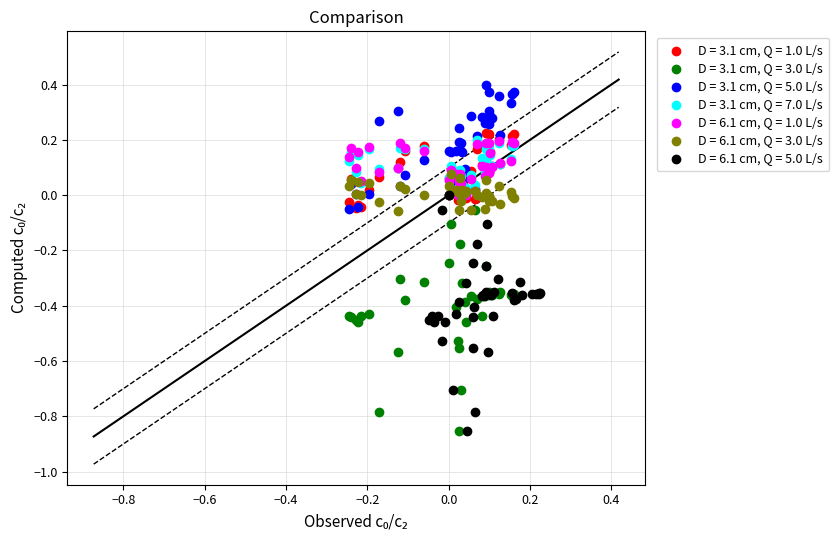

Which series contains the highest Y value?

D = 3.1 cm, Q = 5.0 L/s